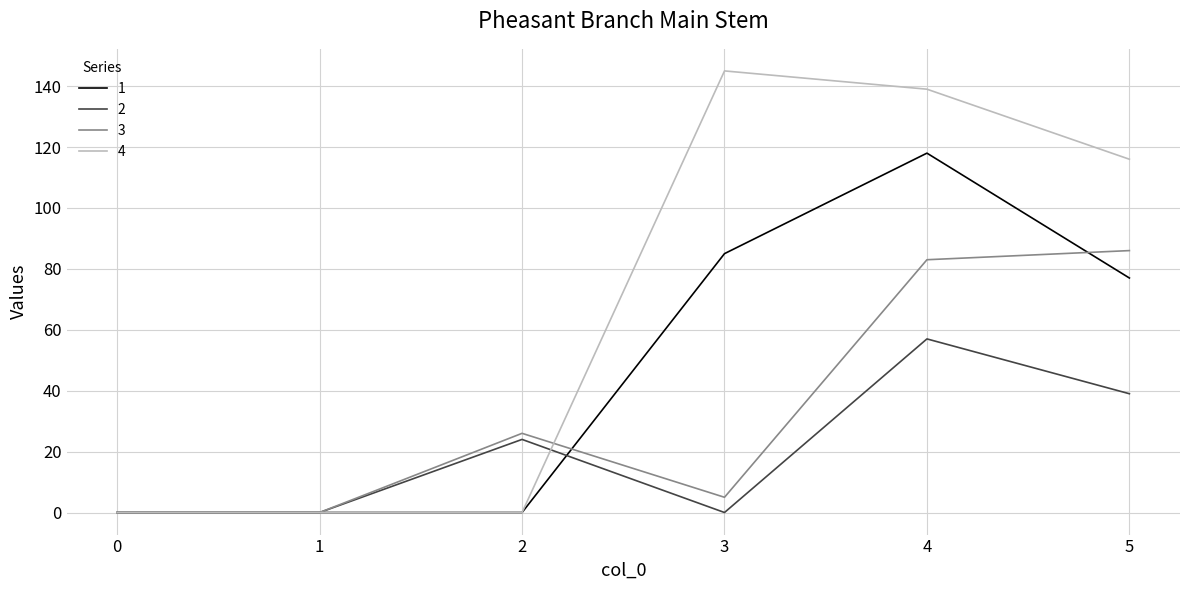

What is the spread (max minus min) of values at 2?

26